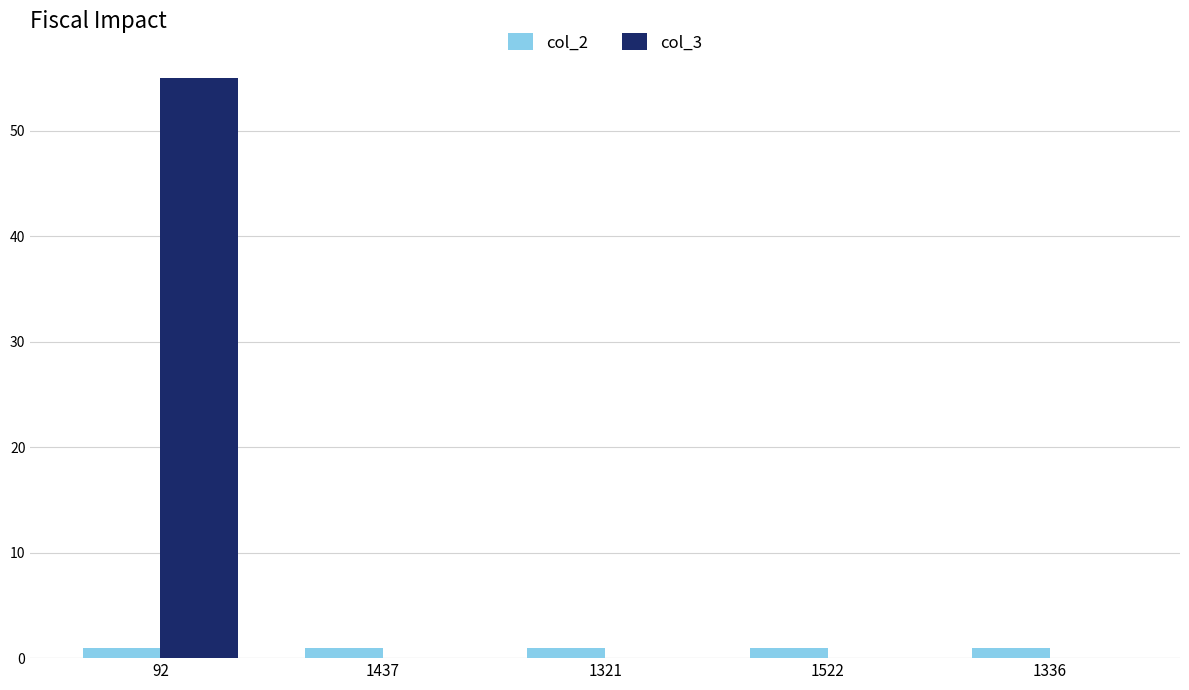

What is the greatest value displayed?

55